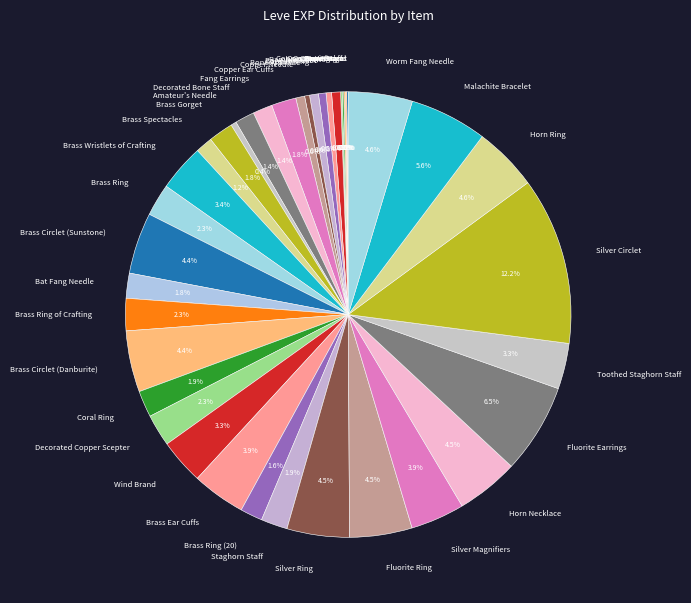

Which has a higher value, Brass Wristlets of Crafting or Brass Ring?

Brass Wristlets of Crafting